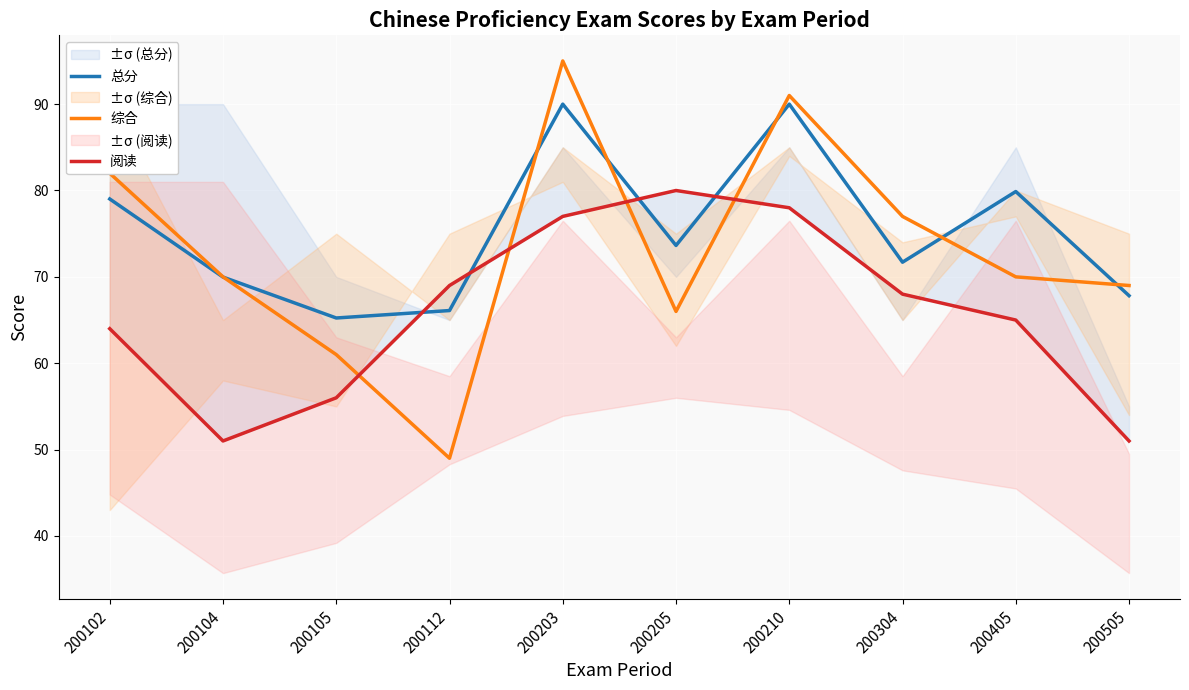

True or false: 阅读 has a value of 51.0 at 200104.

True